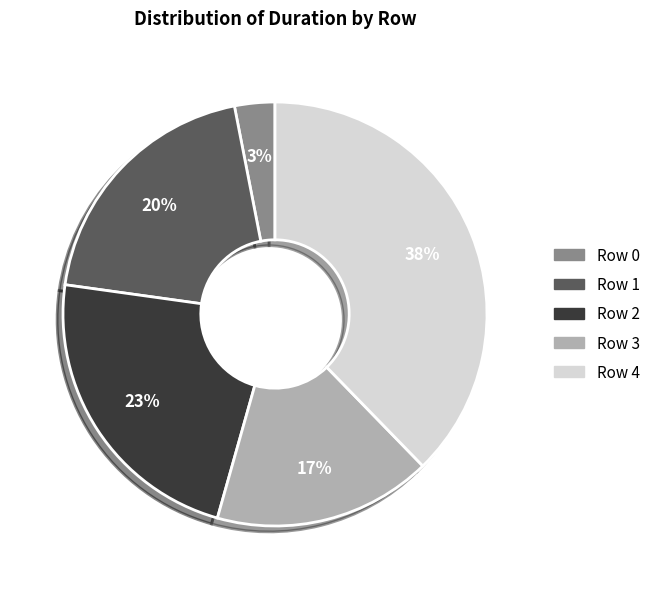

Combined, do Row 4 and Row 1 account for over 50%?

Yes